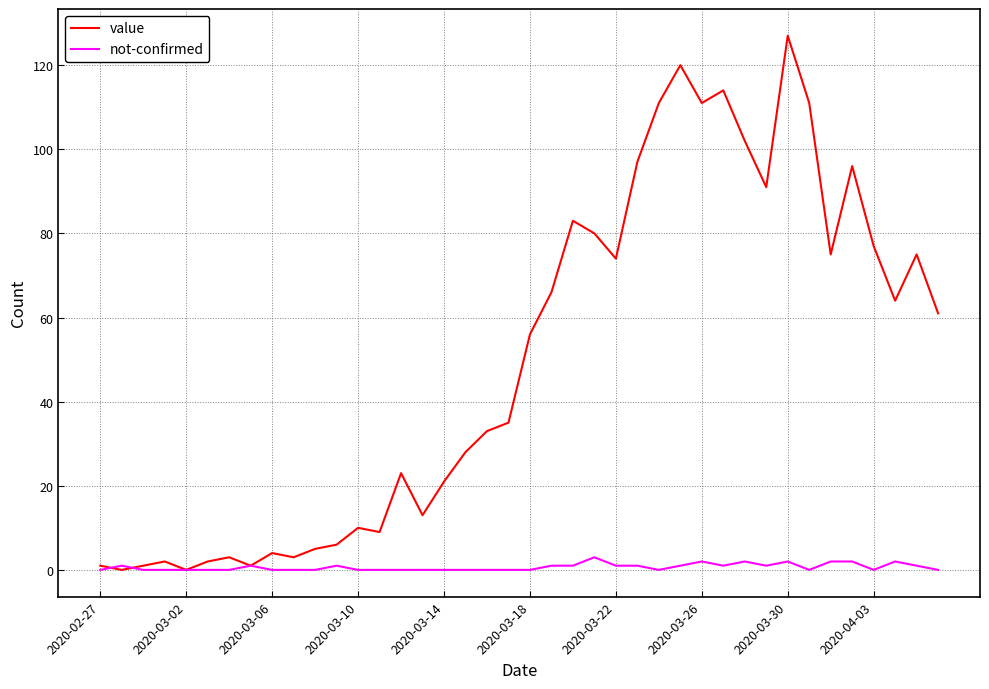

Which series has the widest spread of values?

value